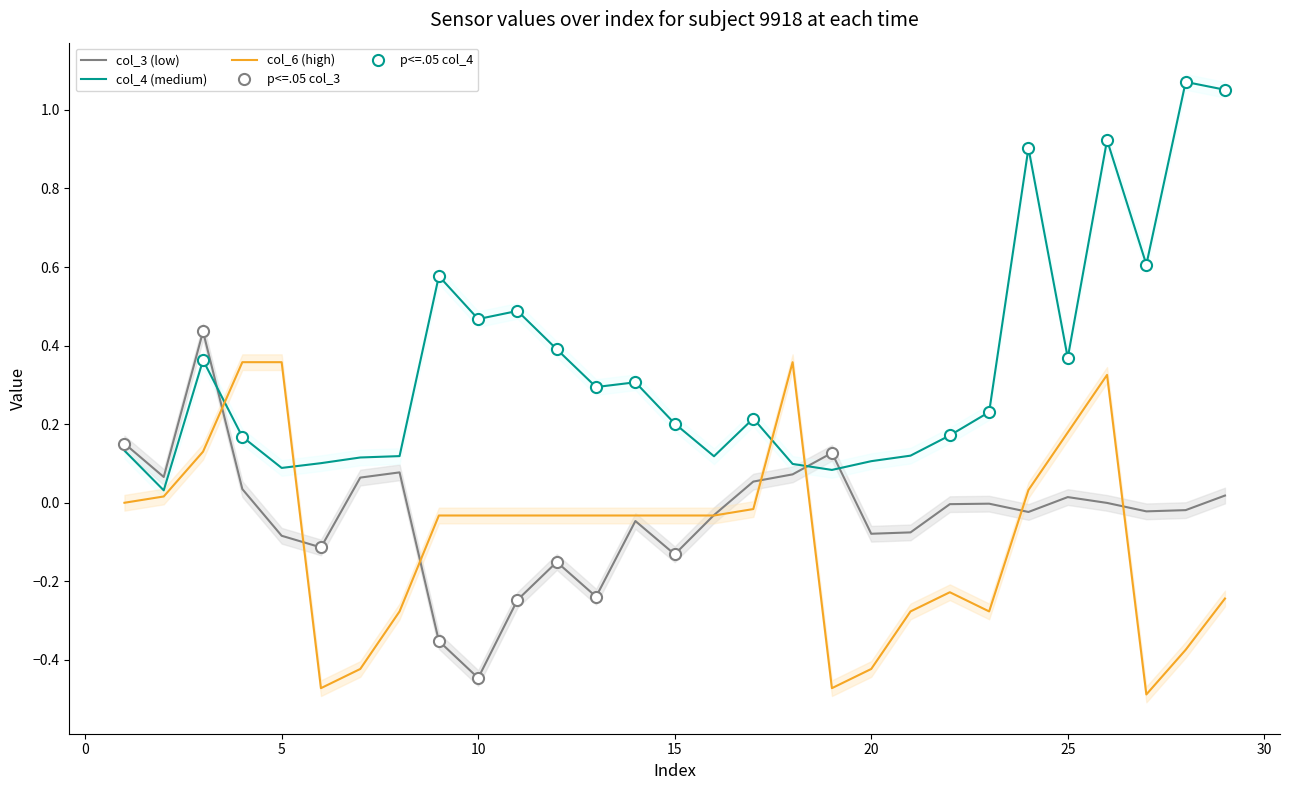

What is the highest value of the col_6 (high) series?

0.4